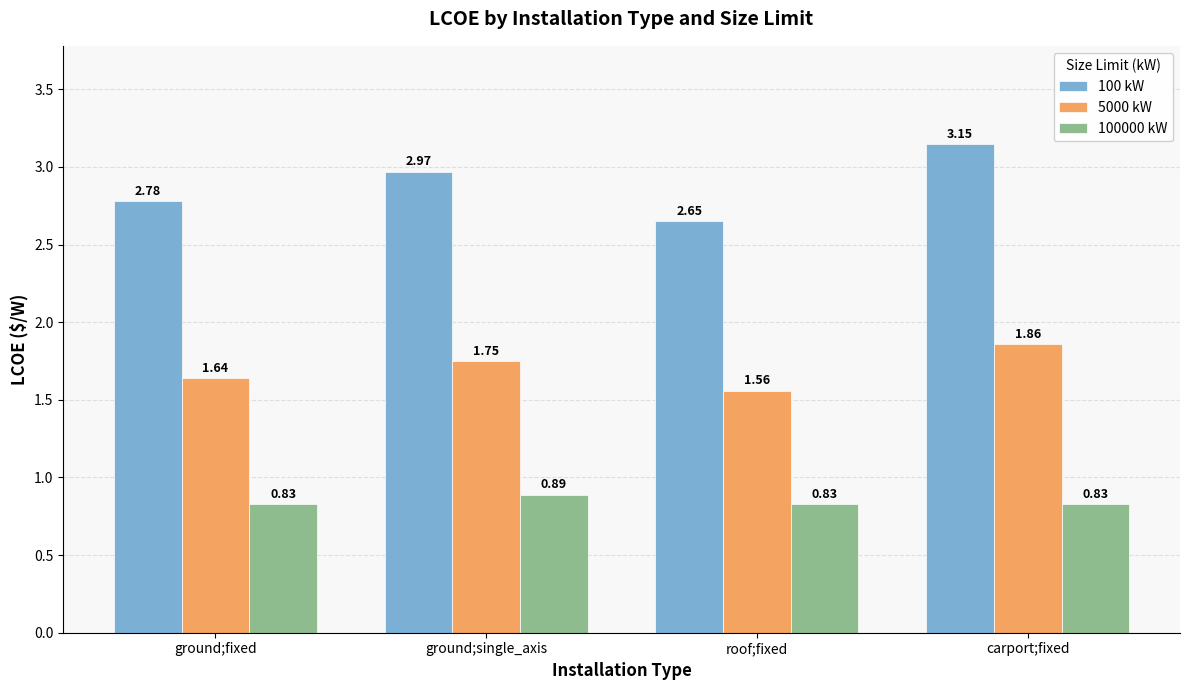

What are all the series names shown in the legend?

100 kW, 5000 kW, 100000 kW